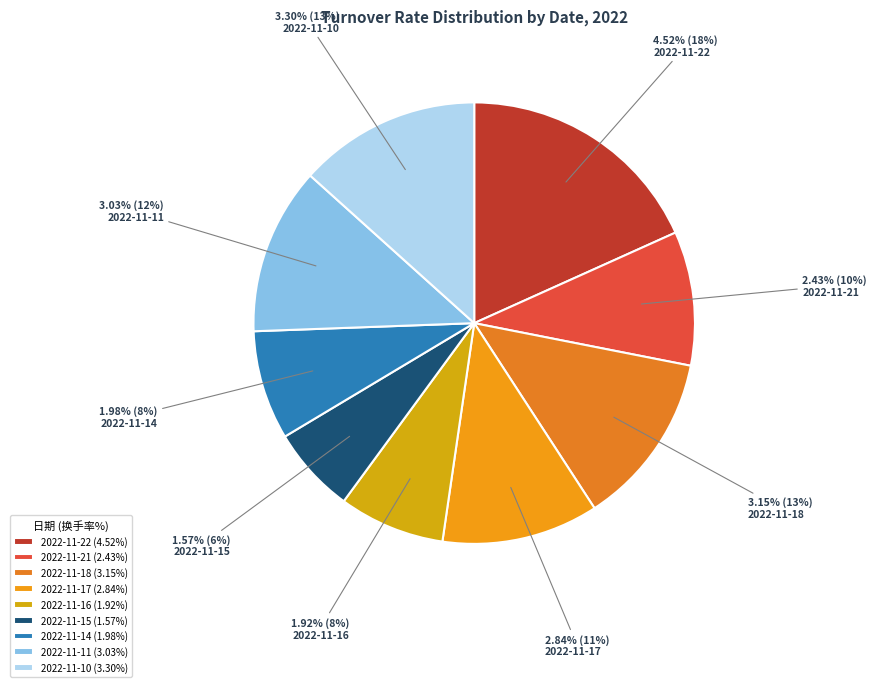

Is it true that 2022-11-22 is 12% of the pie?

False